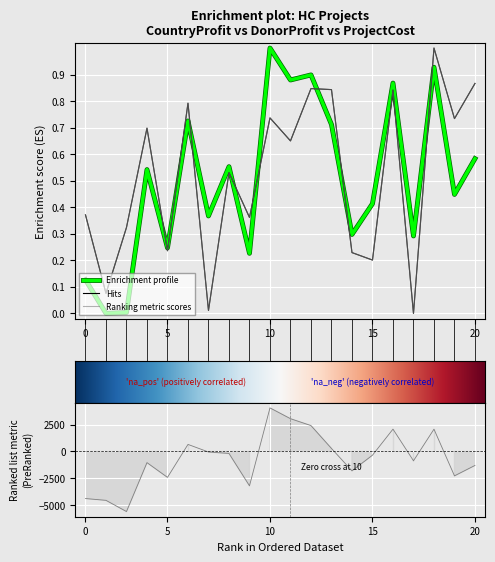

Is this an area chart (filled region under the line)?

No